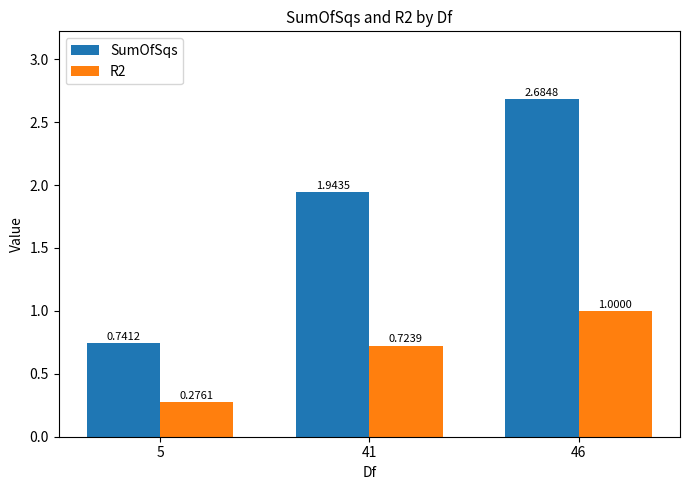

What is the total value across all series at 46?

3.7